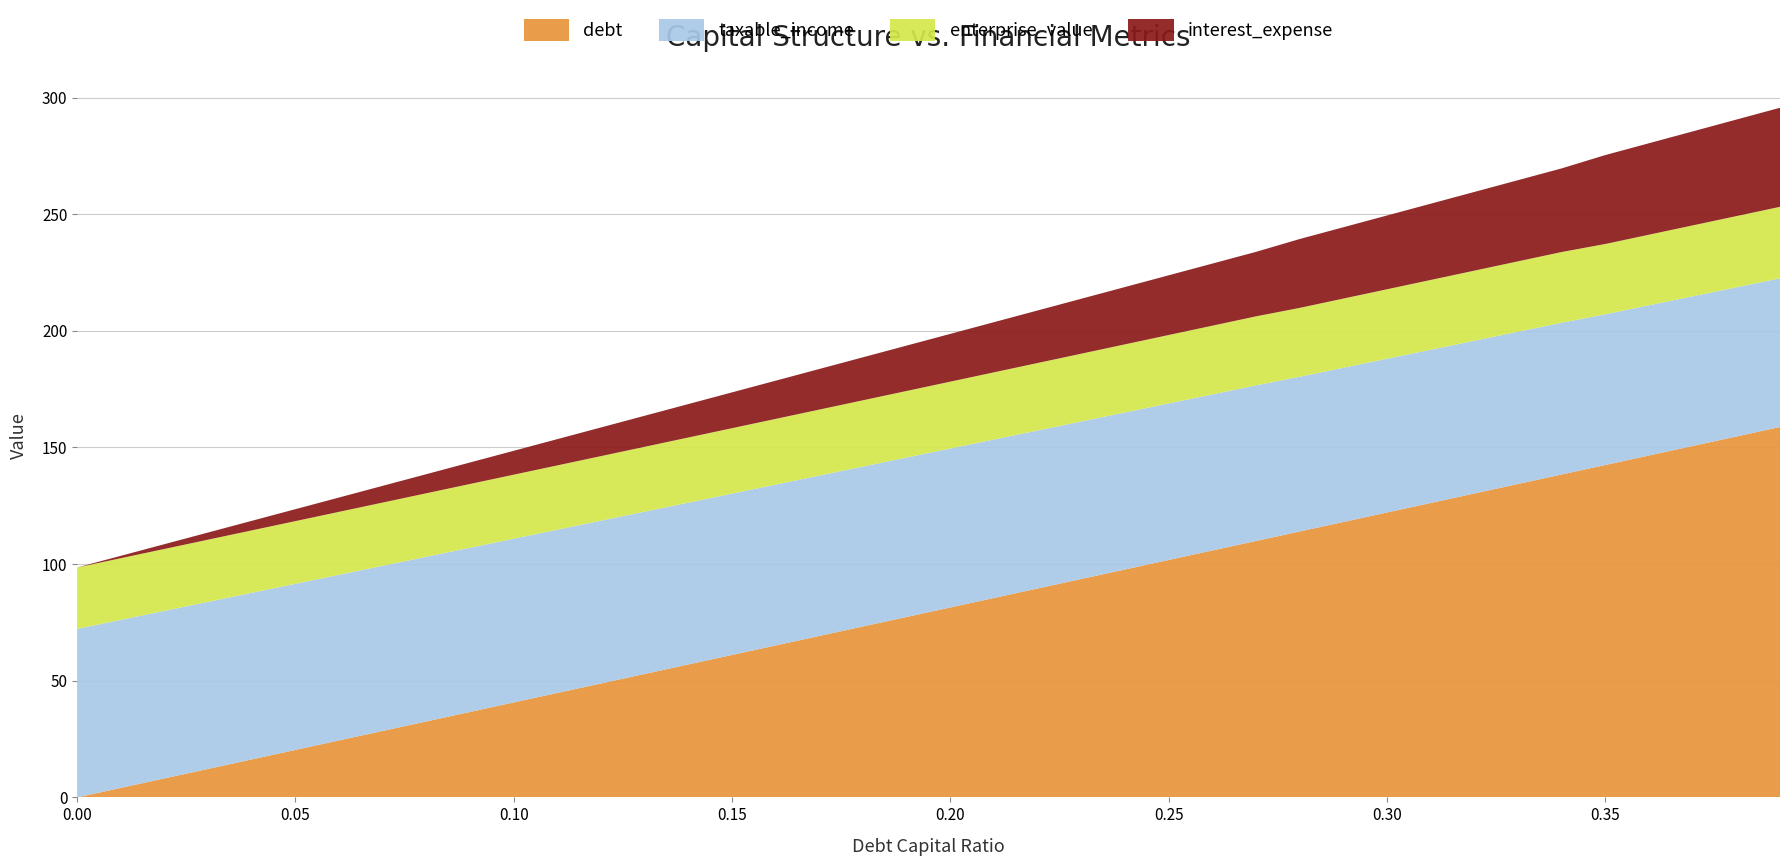

What is the highest value of the debt series?

158.8